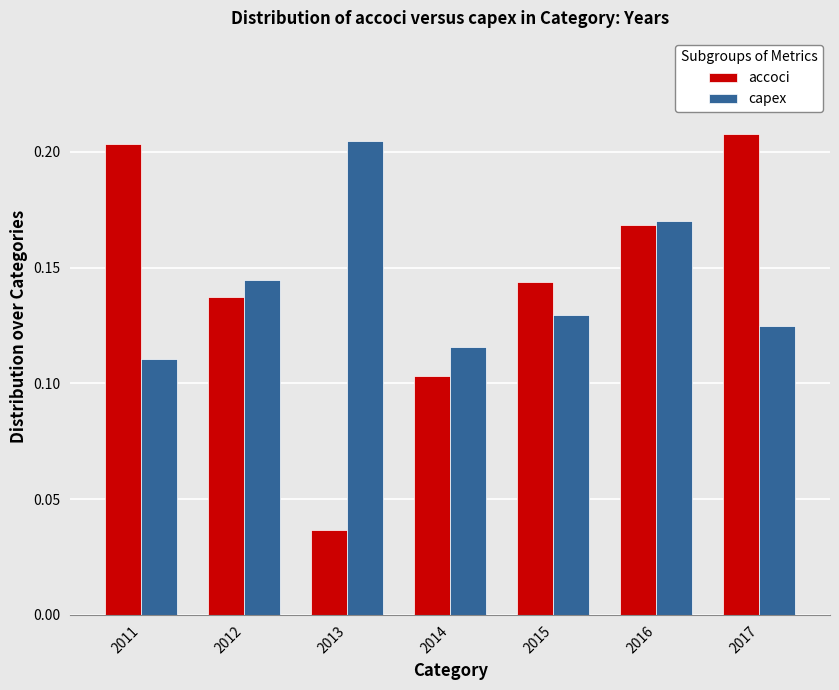

Which series changed the most between 2014 and 2017?

accoci